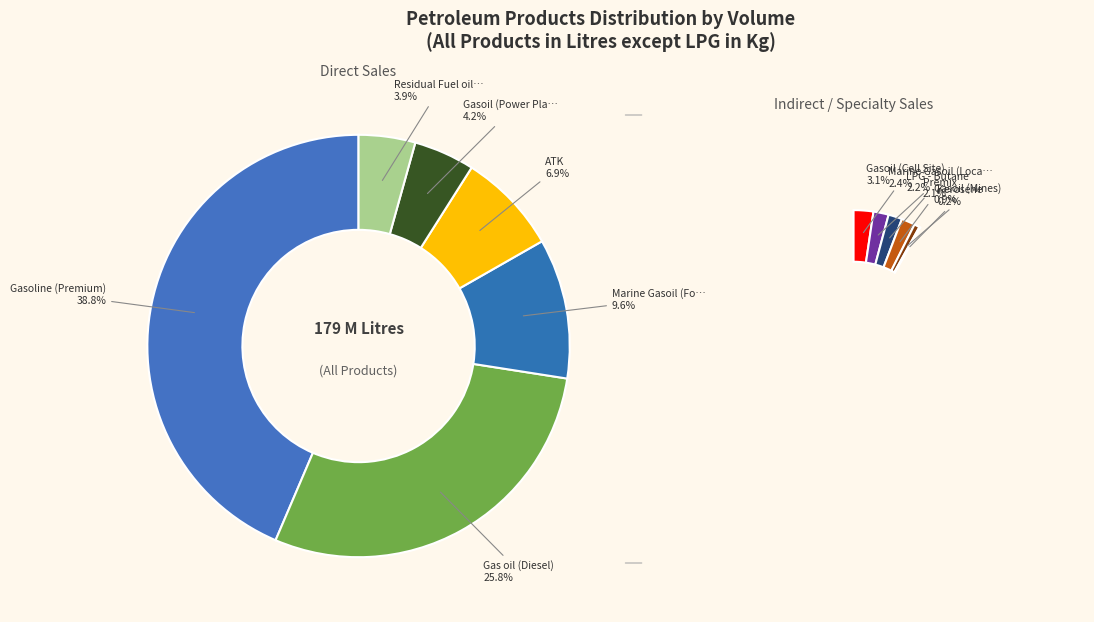

How much of the chart is everything except Premix?

97.9%